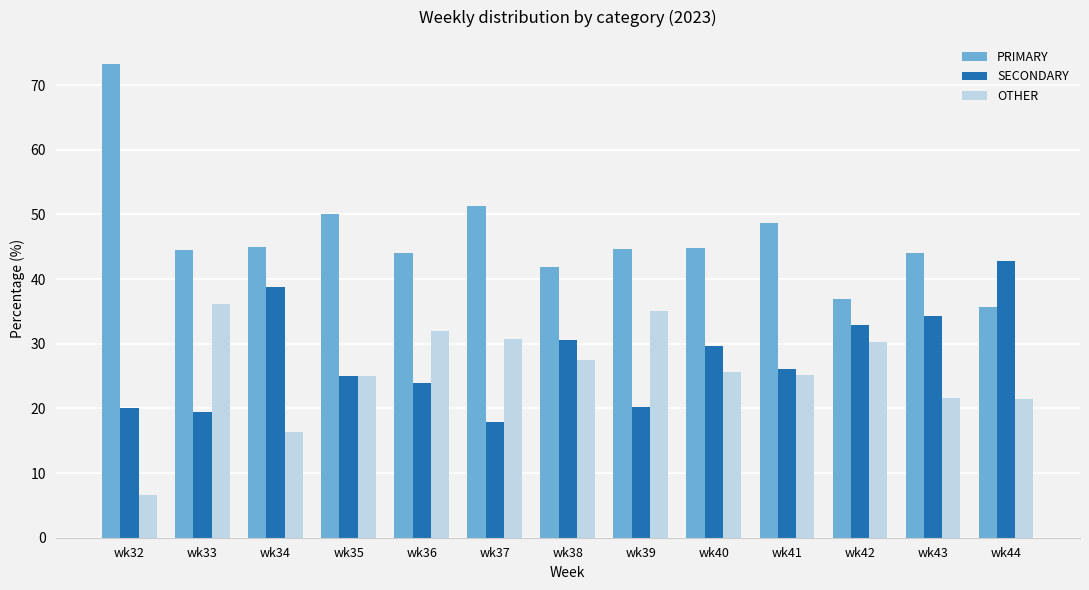

At which label does SECONDARY first exceed 26?

wk34